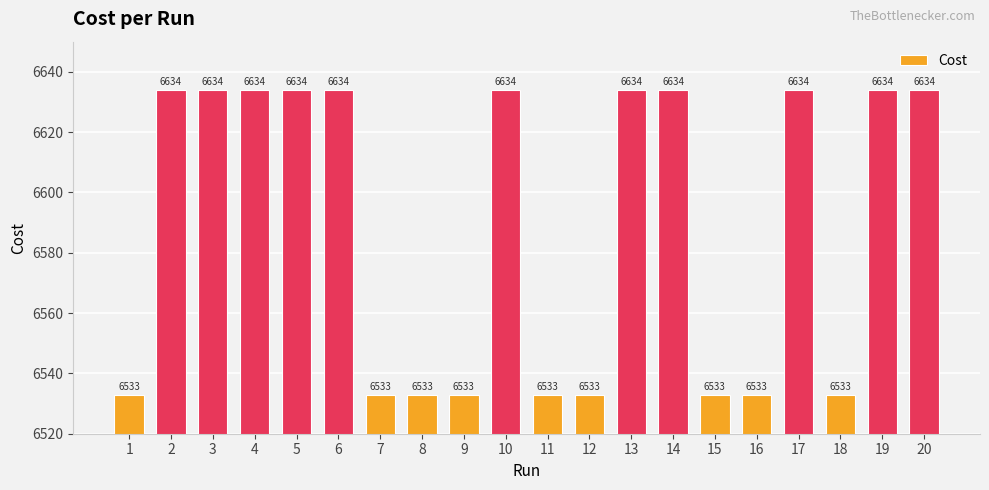

Reading left to right, transcribe all the data shown in this chart.

6533	6634	6634	6634	6634	6634	6533	6533	6533	6634	6533	6533	6634	6634	6533	6533	6634	6533	6634	6634